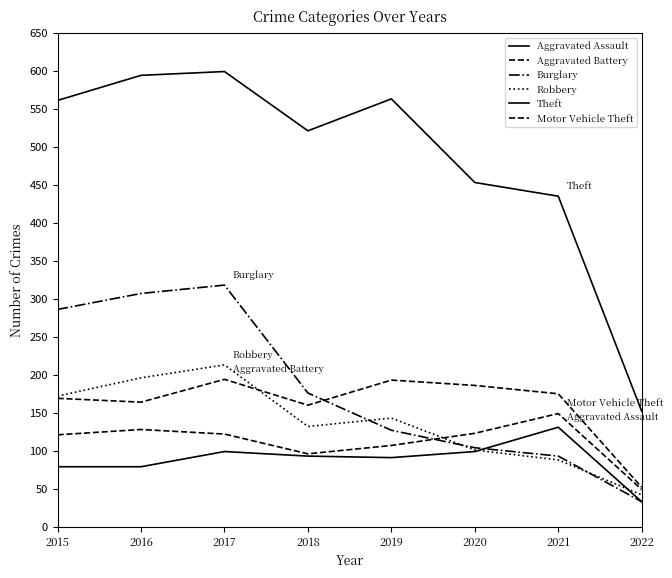

The Robbery series shows 172 at 2015. True or false?

True